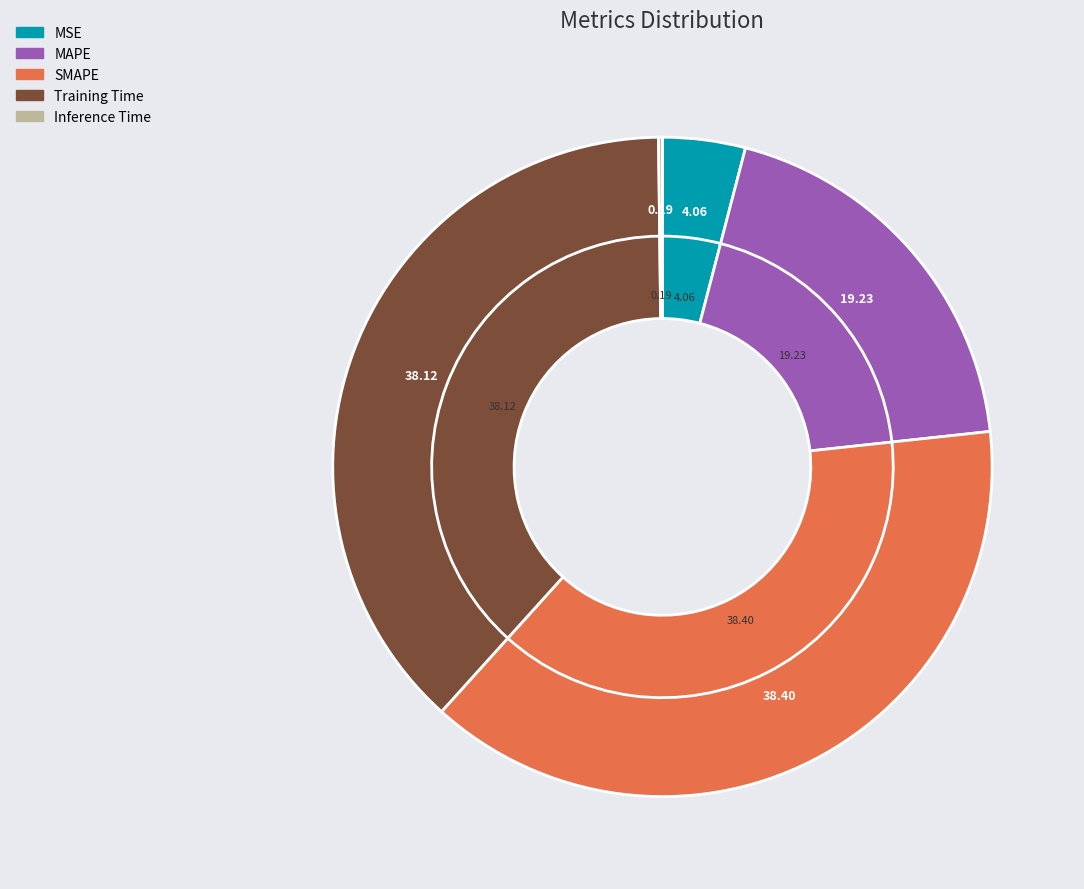

To the nearest percent, what is the combined percentage of SMAPE and MSE?

42%